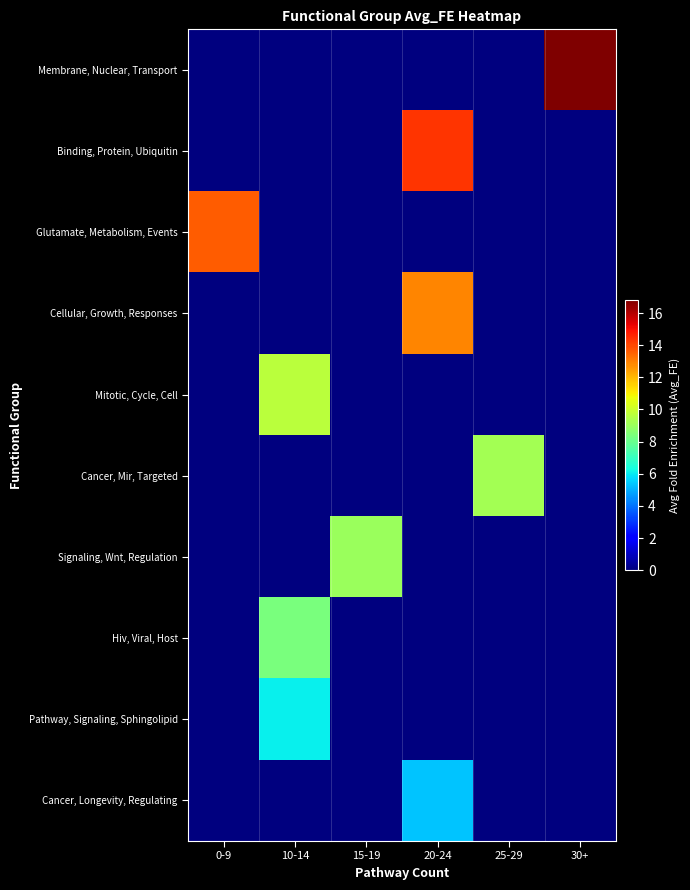

Rank the series by their maximum value, from highest to lowest.

Membrane, Nuclear, Transport, Binding, Protein, Ubiquitin, Glutamate, Metabolism, Events, Cellular, Growth, Responses, Mitotic, Cycle, Cell, Cancer, Mir, Targeted, Signaling, Wnt, Regulation, Hiv, Viral, Host, Pathway, Signaling, Sphingolipid, Cancer, Longevity, Regulating